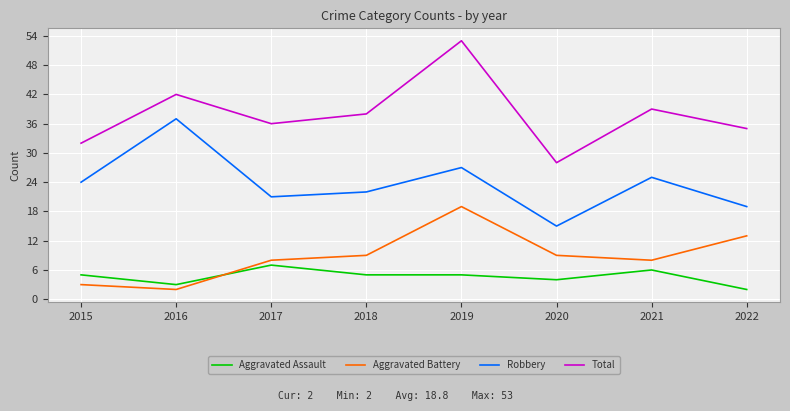

At which category does Aggravated Battery reach its first local valley?

2016